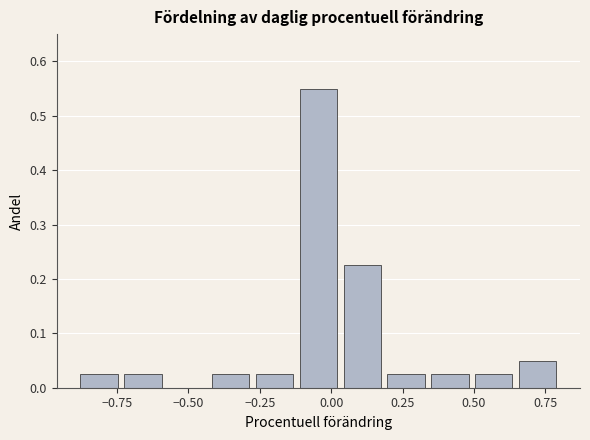

Around what value on the x-axis is the tallest bar? Give the approximate position of its centre, as read against the axis.

-0.05